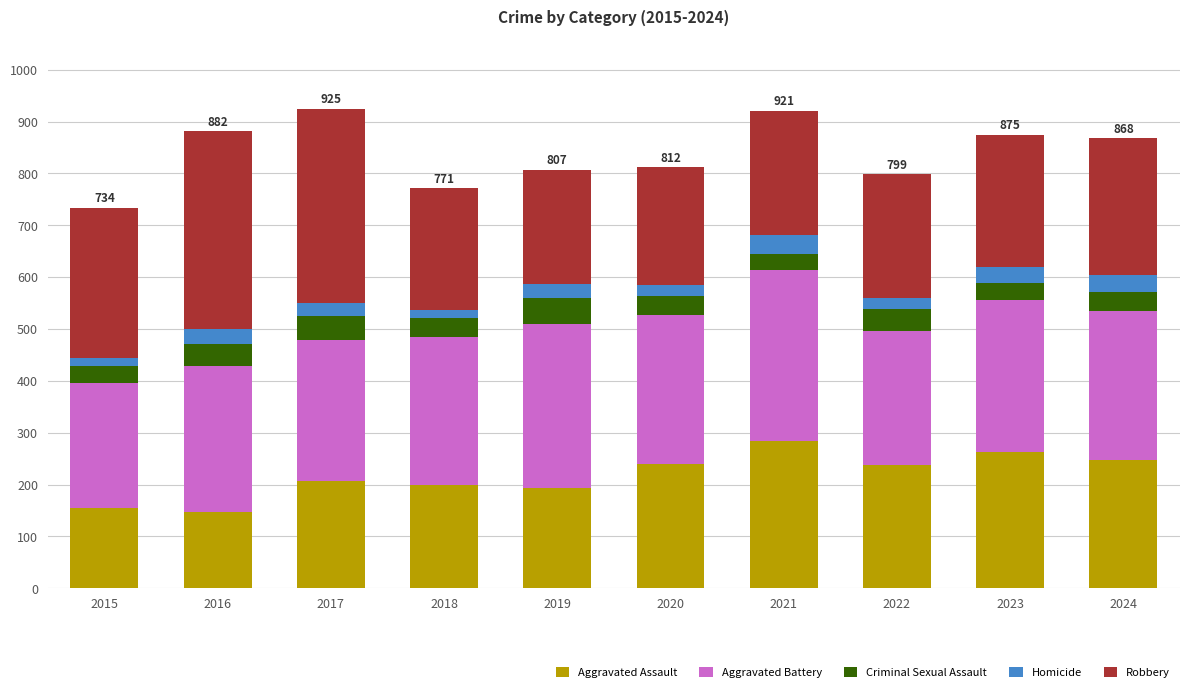

True or false: Aggravated Assault has a value of 194 at 2019.

True